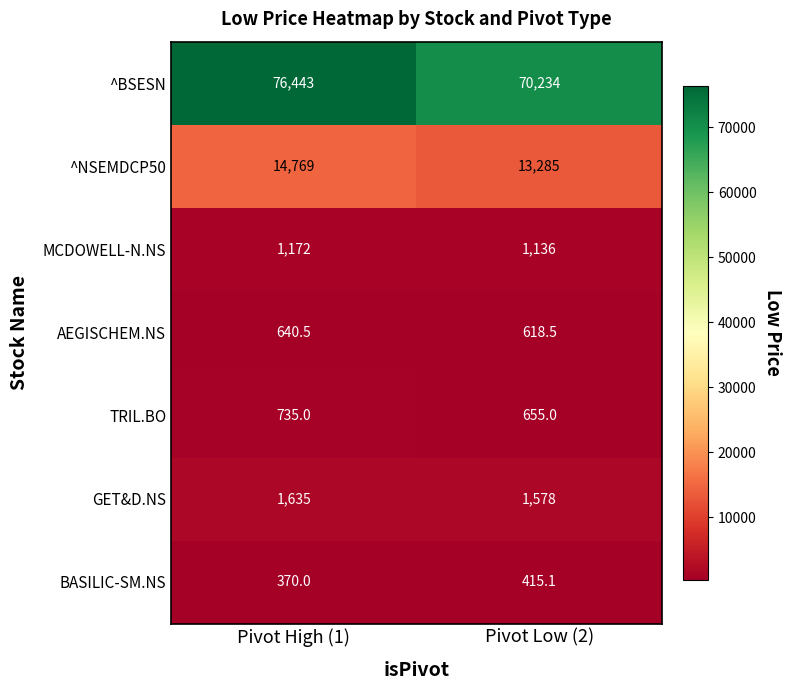

The value of ^NSEMDCP50 at Pivot High (1) is 5985.6. True or false?

False